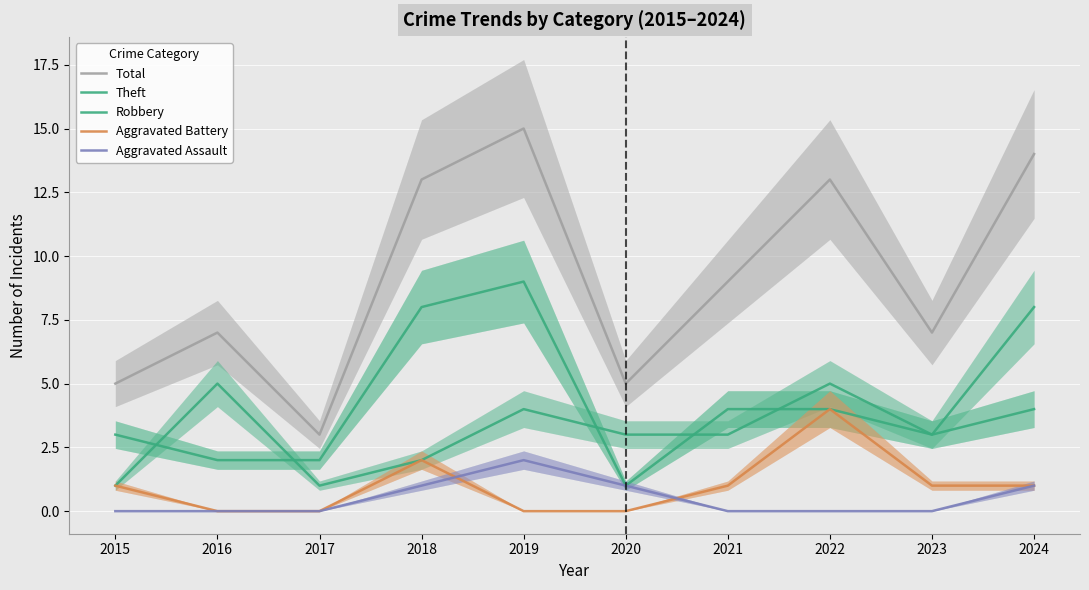

Which series has the largest range (max minus min)?

Total